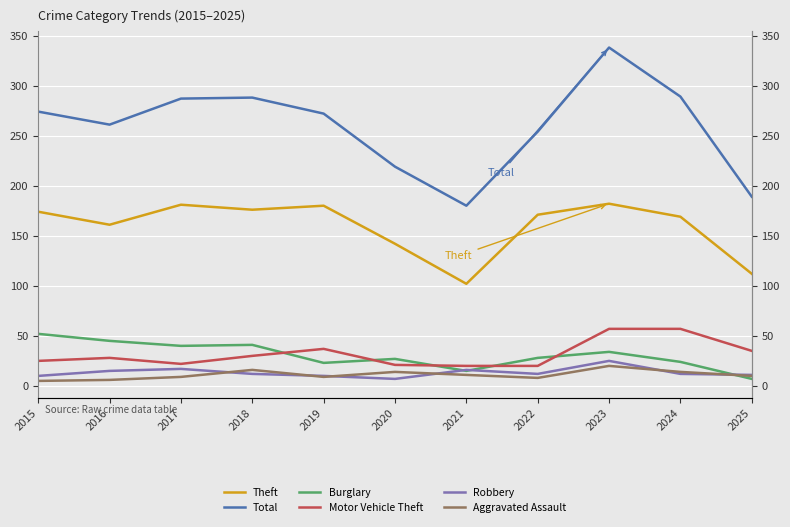

True or false: Aggravated Assault and Total intersect in this chart.

False